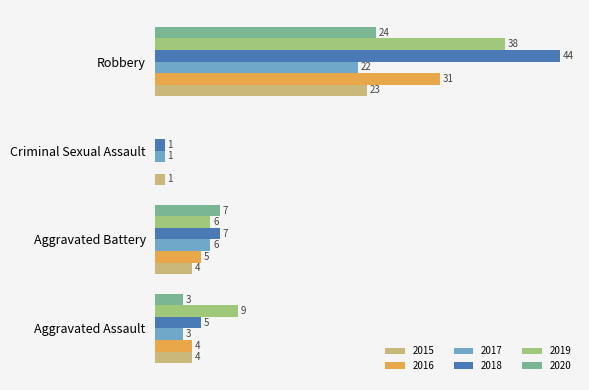

Where is 2018 nearest to the value 22?

Aggravated Battery